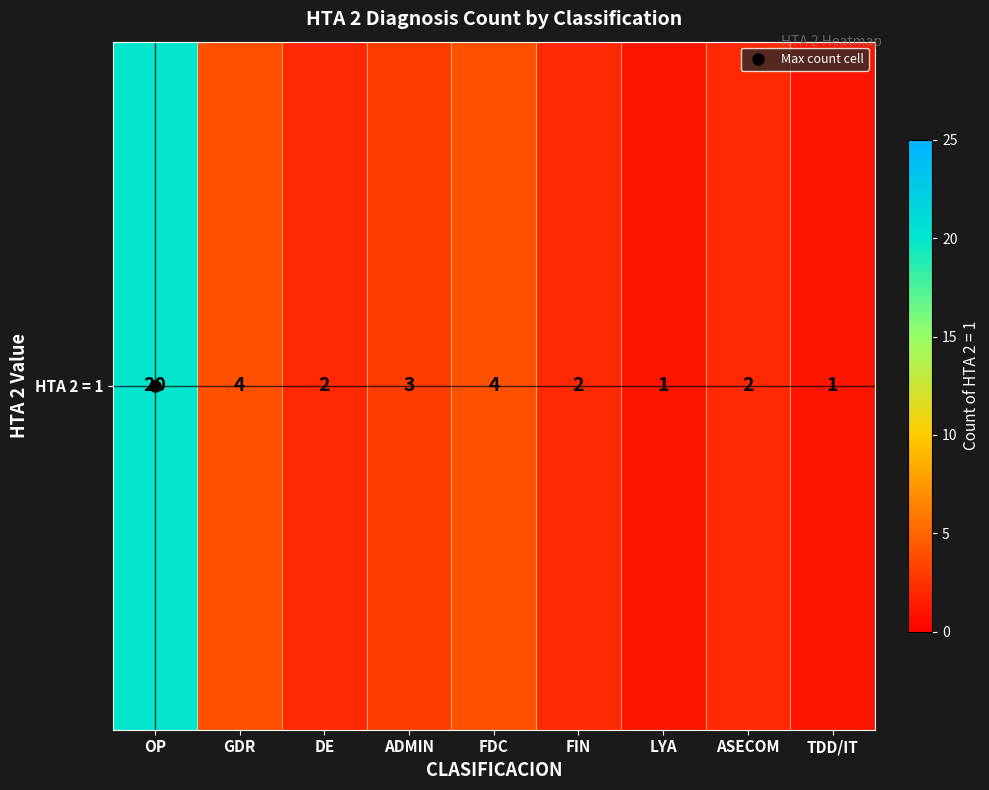

List the labels in order of value, largest first.

OP, GDR, FDC, ADMIN, DE, FIN, ASECOM, LYA, TDD/IT